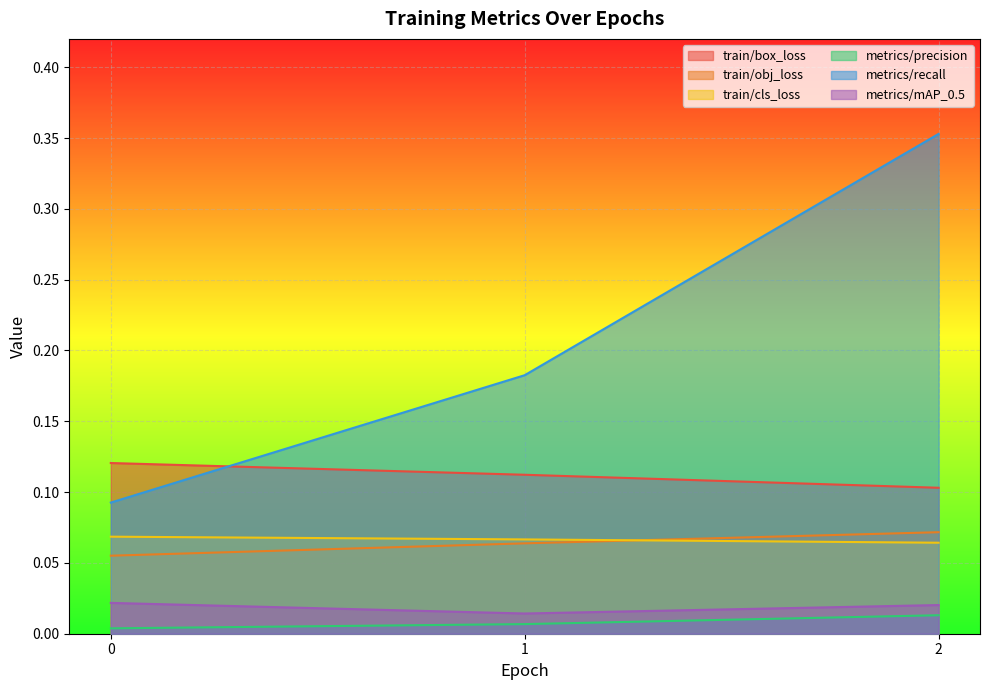

Does the chart display data point markers on the line(s)?

No